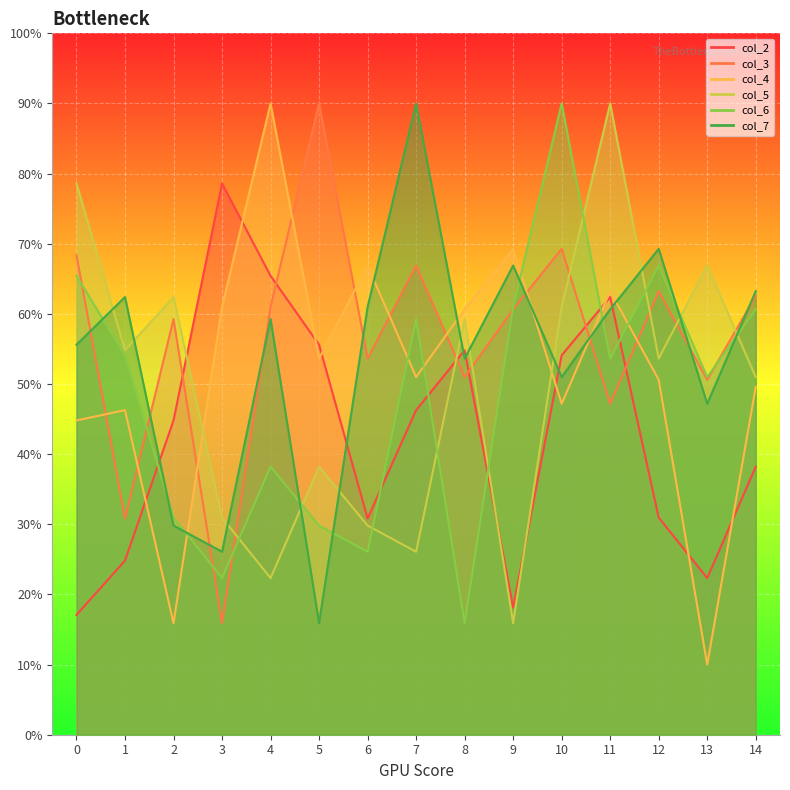

What is the difference between the maximum and minimum values in the col_3 series?

74.1